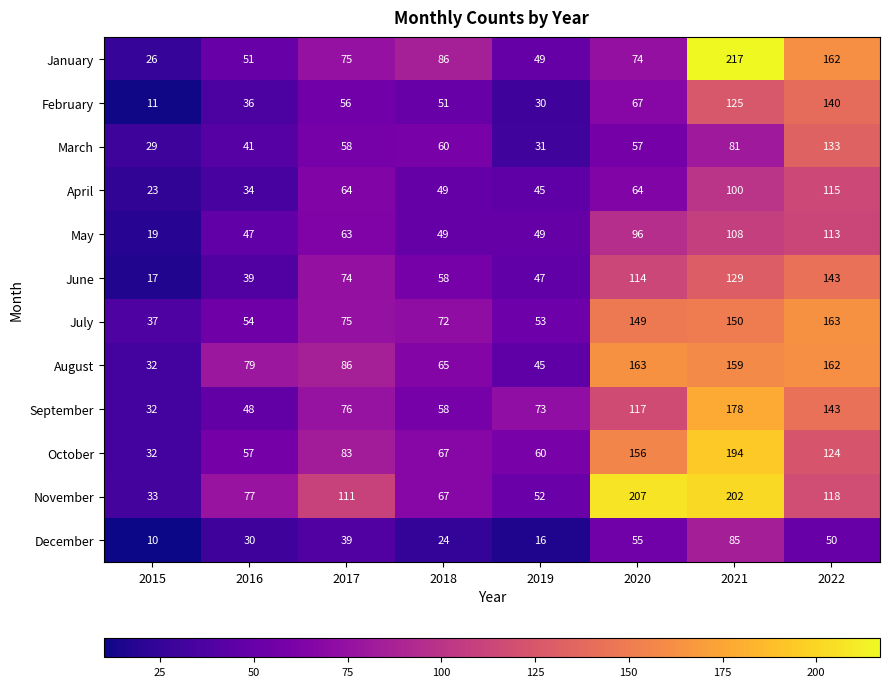

What is the maximum value shown in the chart?

217